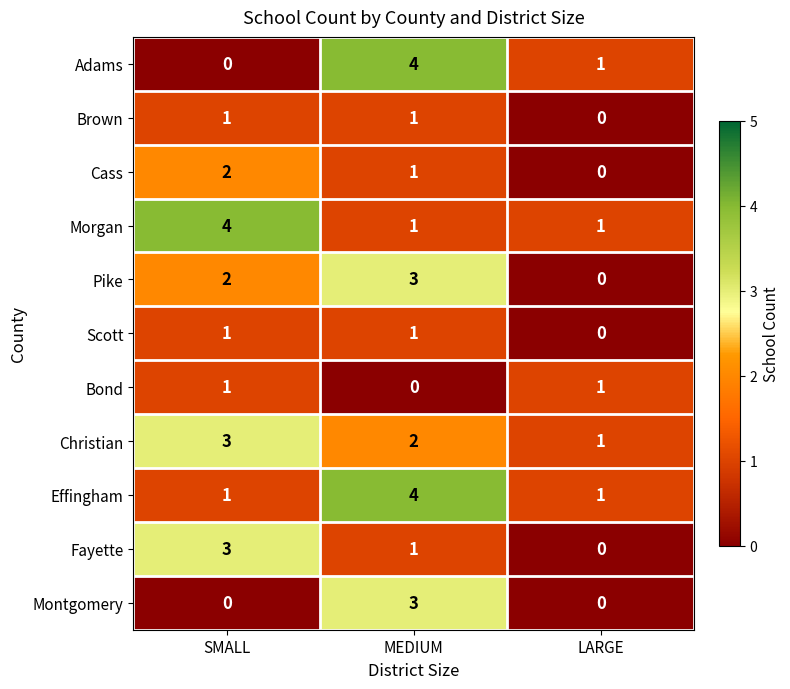

Is the value of Christian at SMALL greater than the value of Adams at SMALL?

Yes